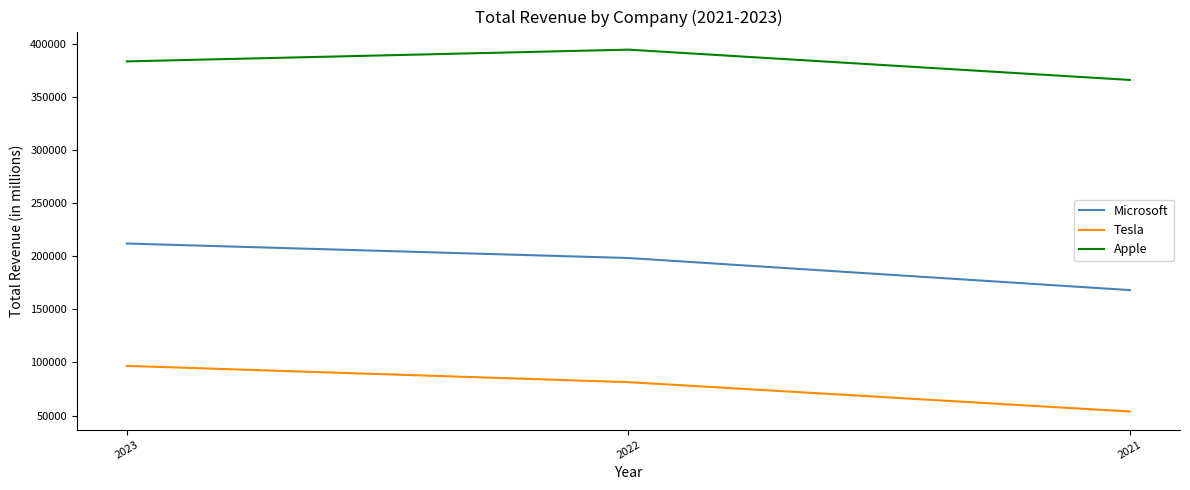

What is the average value of the Tesla series?

77352